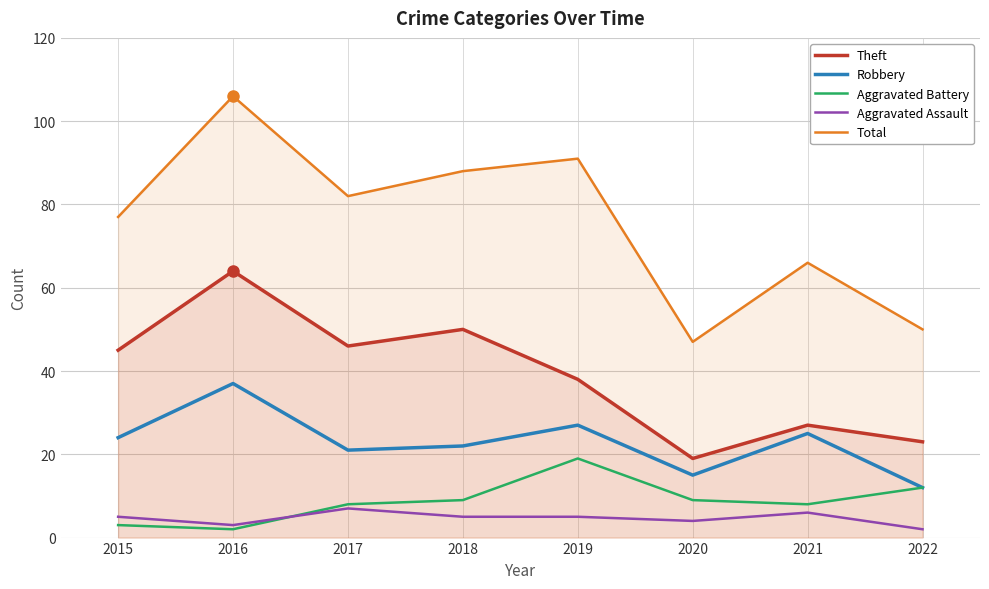

Rank the series at 2019 from highest to lowest value.

Total, Theft, Robbery, Aggravated Battery, Aggravated Assault